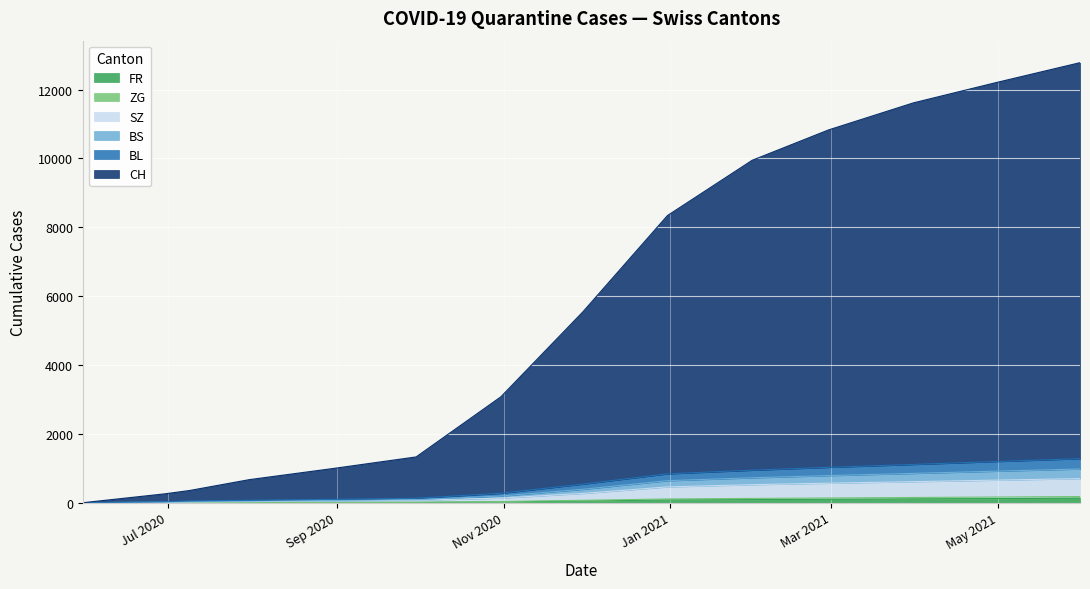

What is the average value of the BS series?

124